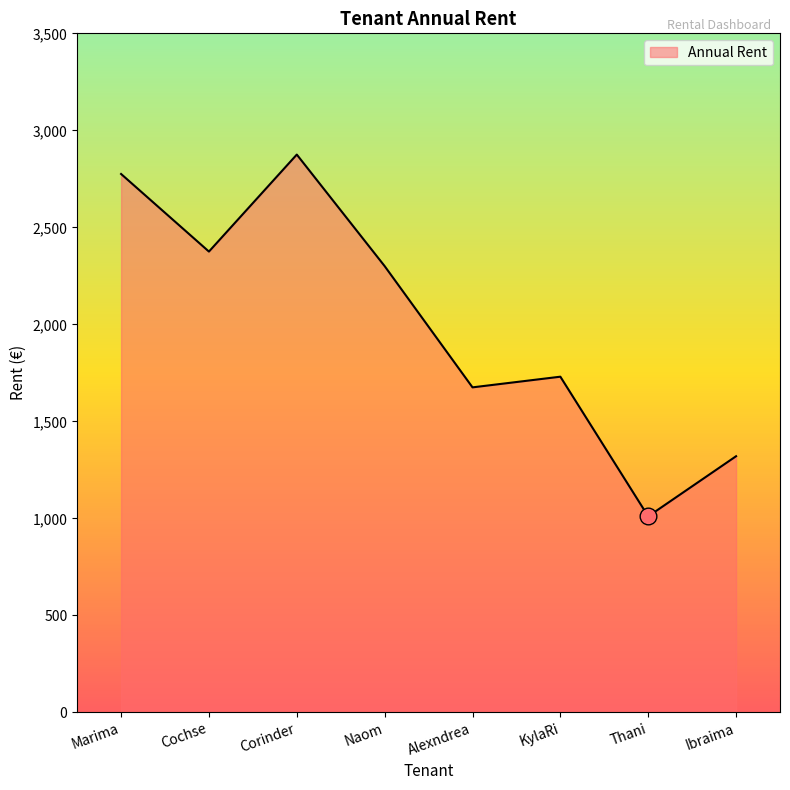

Which has a higher value, Alexndrea or Cochse?

Cochse